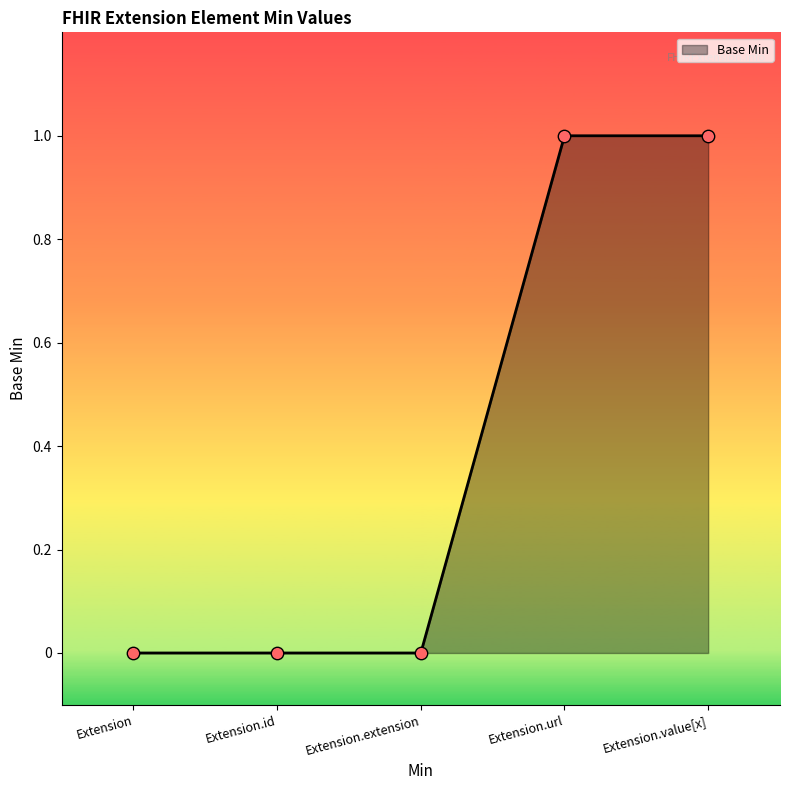

What is the change in value from Extension.extension to Extension.url?

+1